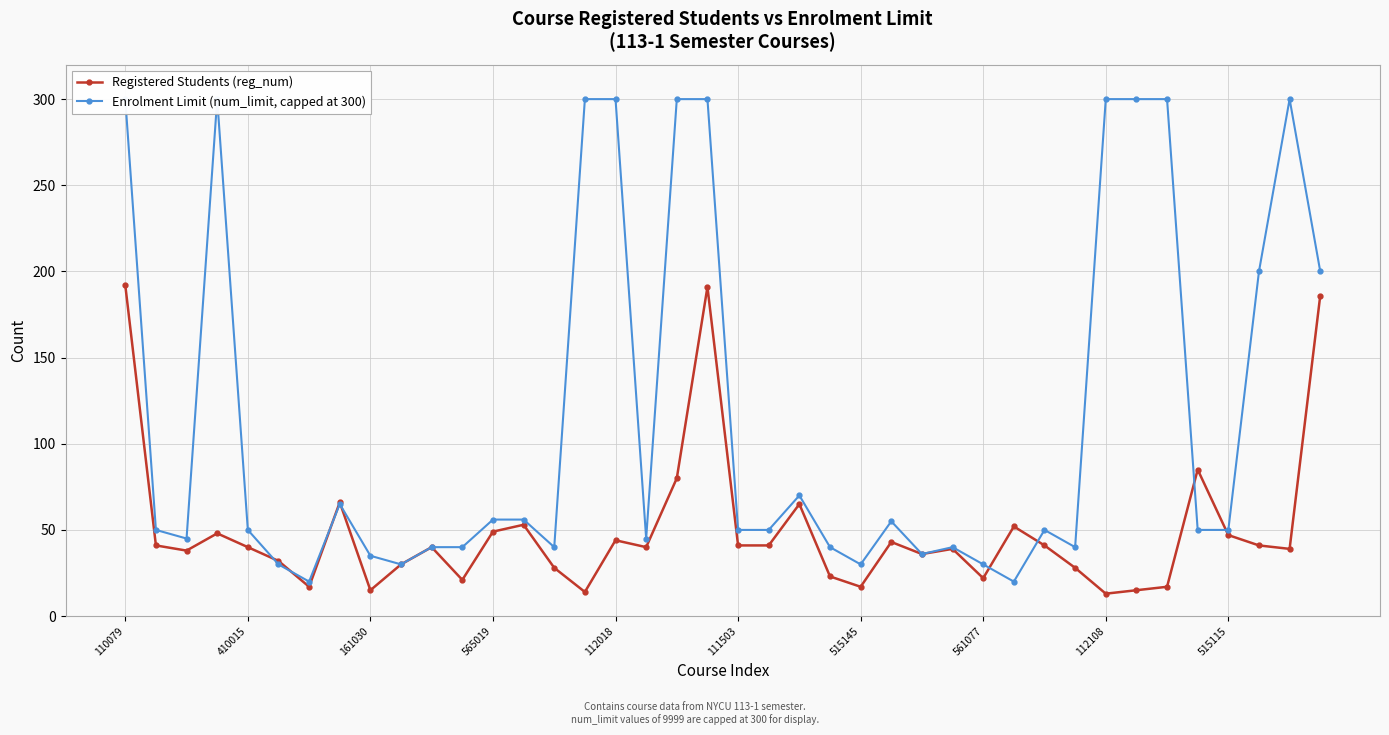

Reading left to right, transcribe all the data shown in this chart.

Registered Students (reg_num): 192	41	38	48	40	32	17	66	15	30	40	21	49	53	28	14	44	40	80	191	41	41	65	23	17	43	36	39	22	52	41	28	13	15	17	85	47	41	39	186
Enrolment Limit (num_limit, capped at 300): 300	50	45	300	50	30	20	65	35	30	40	40	56	56	40	300	300	45	300	300	50	50	70	40	30	55	36	40	30	20	50	40	300	300	300	50	50	200	300	200